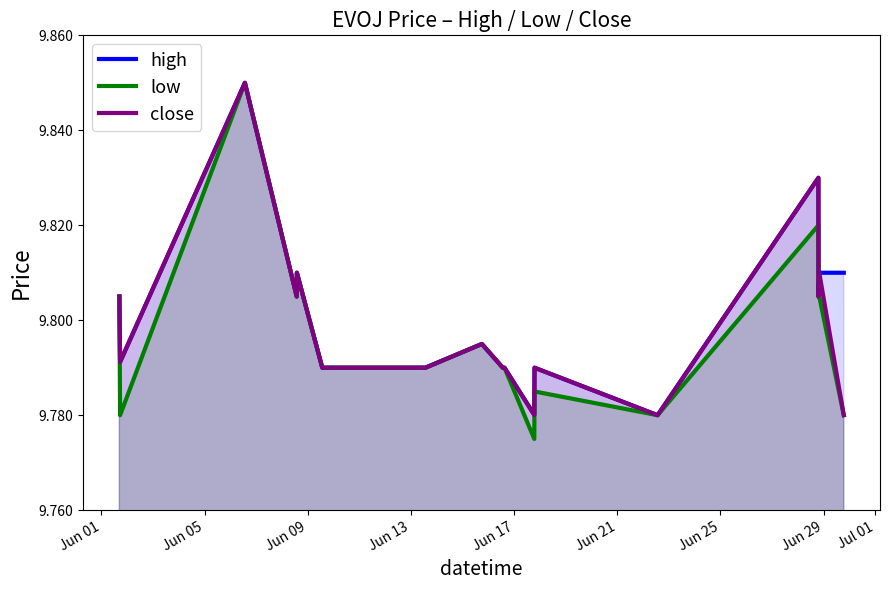

How many lines are shown in the chart?

3